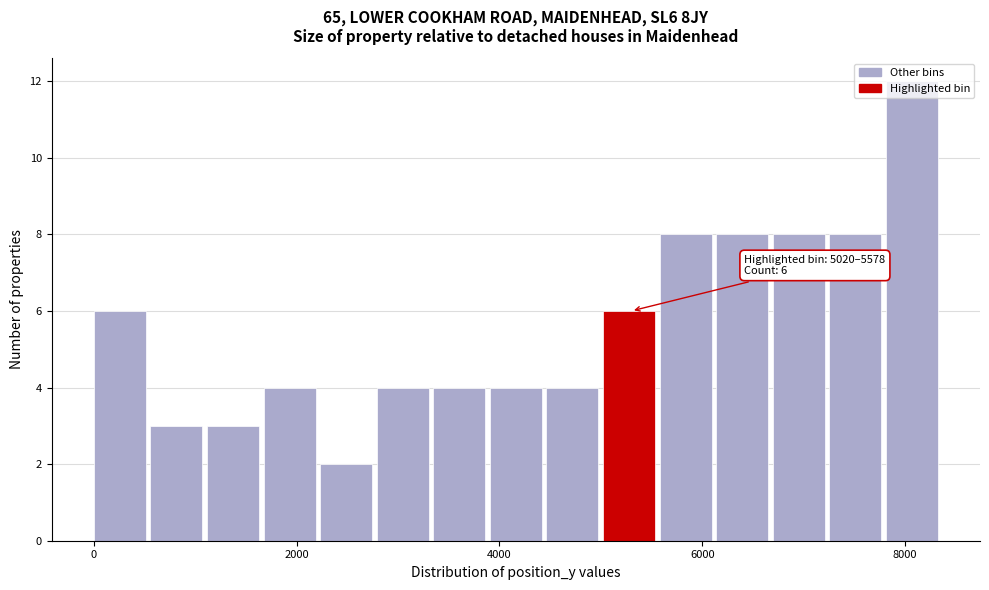

Around what value on the x-axis is the tallest bar? Give the approximate position of its centre, as read against the axis.

8000